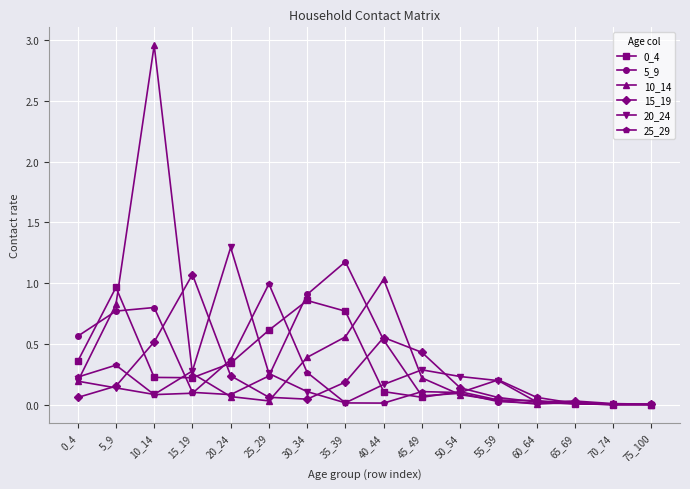

What is the total value across all series at 30_34?

2.6